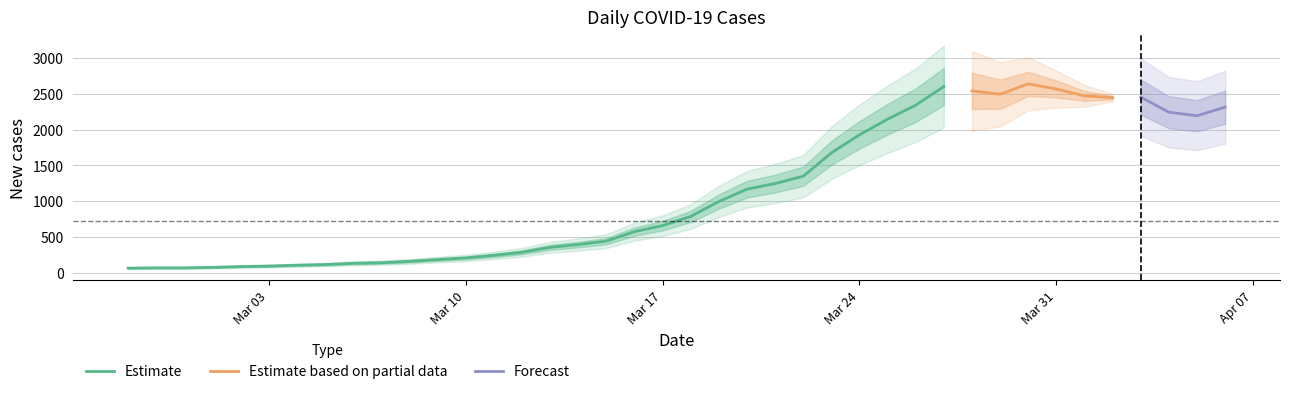

List the labels in order of value, smallest first.

2020-02-27, 2020-02-28, 2020-02-29, 2020-03-01, 2020-03-02, 2020-03-03, 2020-03-04, 2020-03-05, 2020-03-06, 2020-03-07, 2020-03-08, 2020-03-09, 2020-03-10, 2020-03-11, 2020-03-12, 2020-03-13, 2020-03-14, 2020-03-15, 2020-03-16, 2020-03-17, 2020-03-18, 2020-03-19, 2020-03-20, 2020-03-21, 2020-03-22, 2020-03-23, 2020-03-24, 2020-03-25, 2020-04-05, 2020-04-04, 2020-04-06, 2020-03-26, 2020-04-02, 2020-04-03, 2020-04-01, 2020-03-29, 2020-03-28, 2020-03-31, 2020-03-27, 2020-03-30